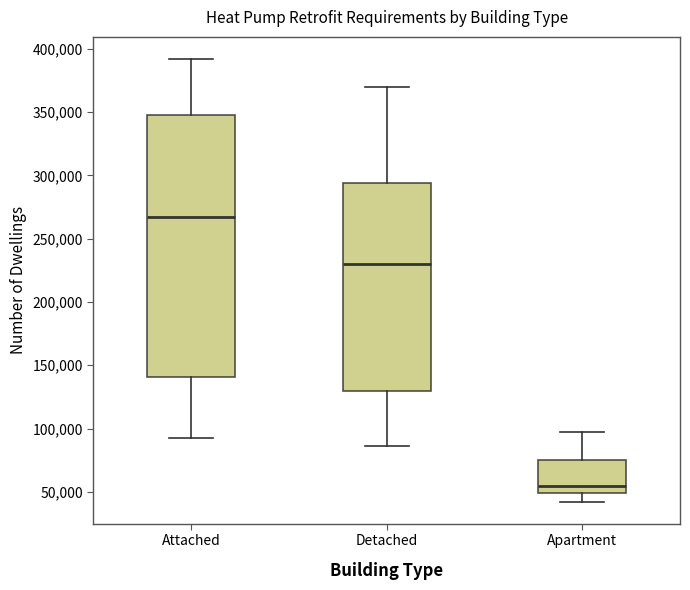

Which box is the tallest, from its lower edge to its upper edge?

Attached